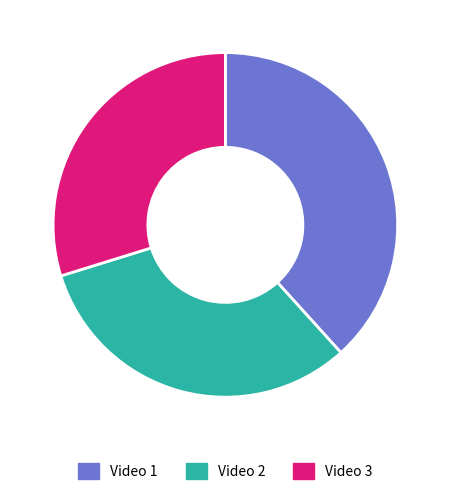

Do Video 2 and Video 3 together represent more than half of the pie?

Yes